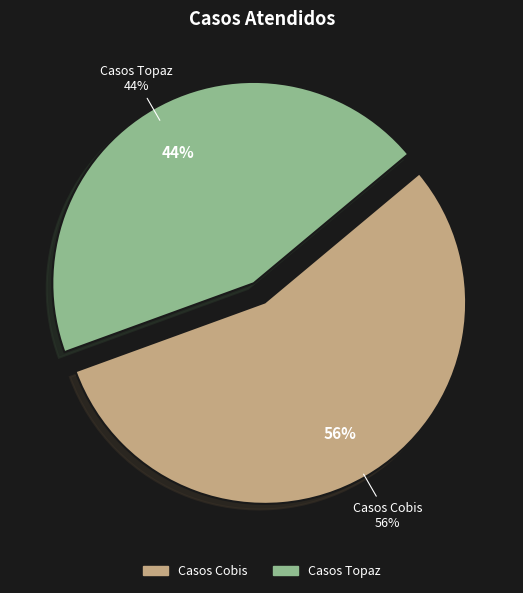

What is the majority slice?

Casos Cobis